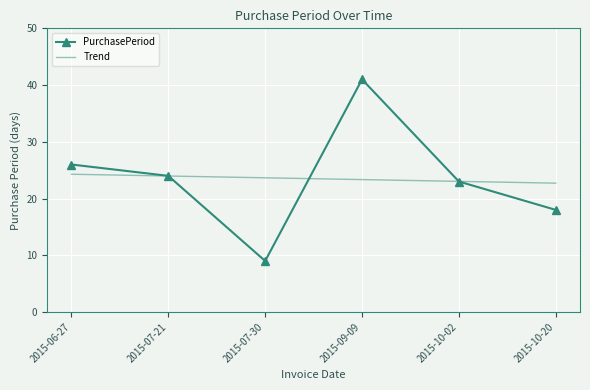

At how many categories does at least one series exceed 27?

1